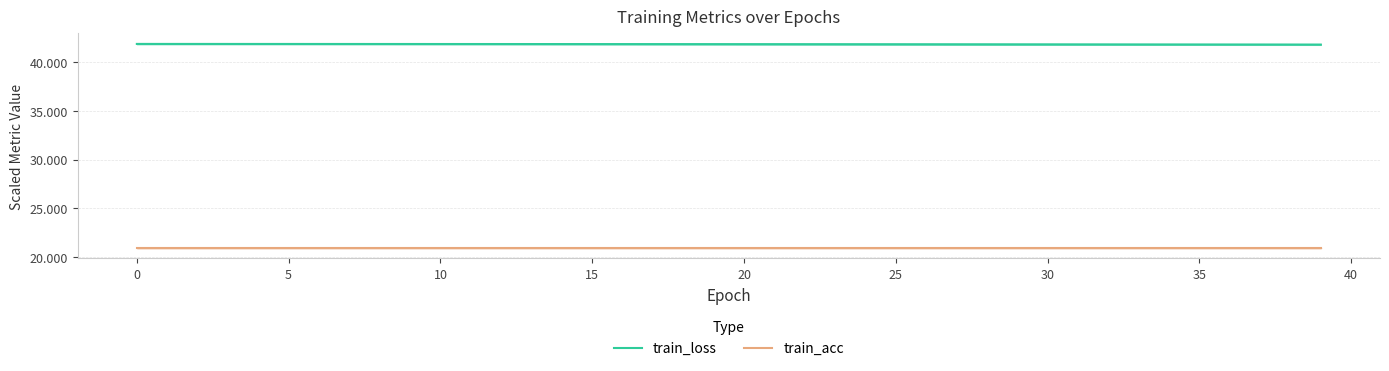

Does the chart have visible grid lines?

Yes